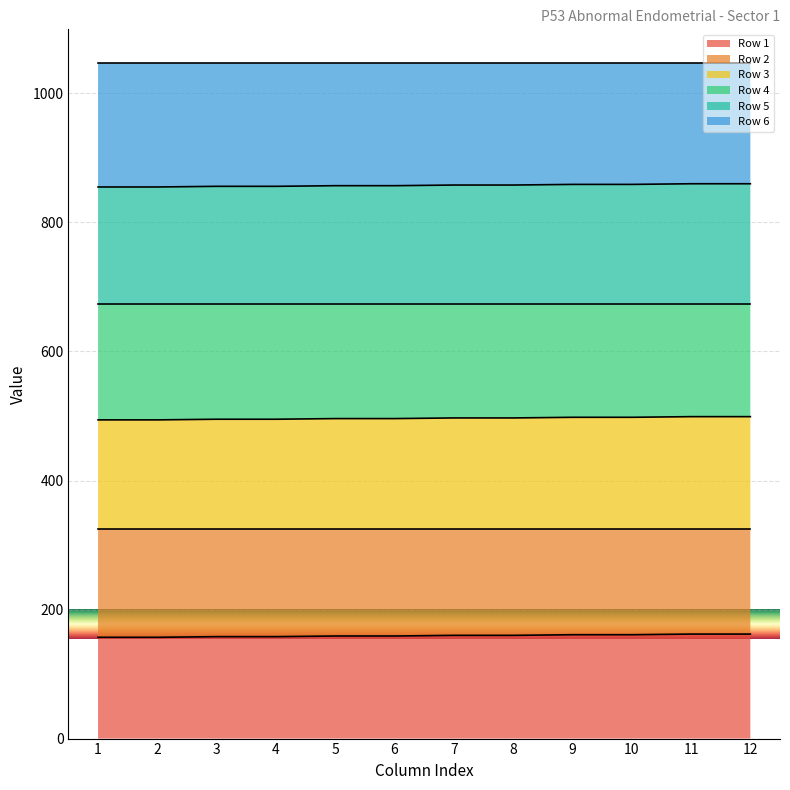

Does the chart display data point markers on the line(s)?

No